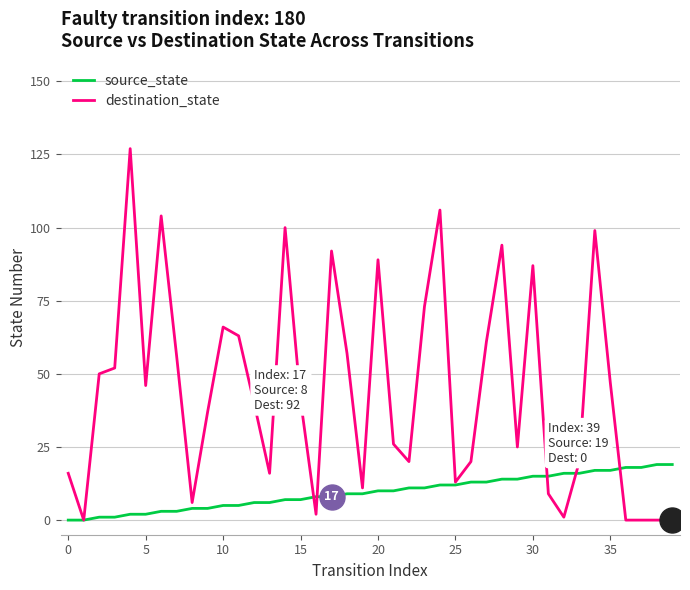

Which series has the largest range (max minus min)?

destination_state